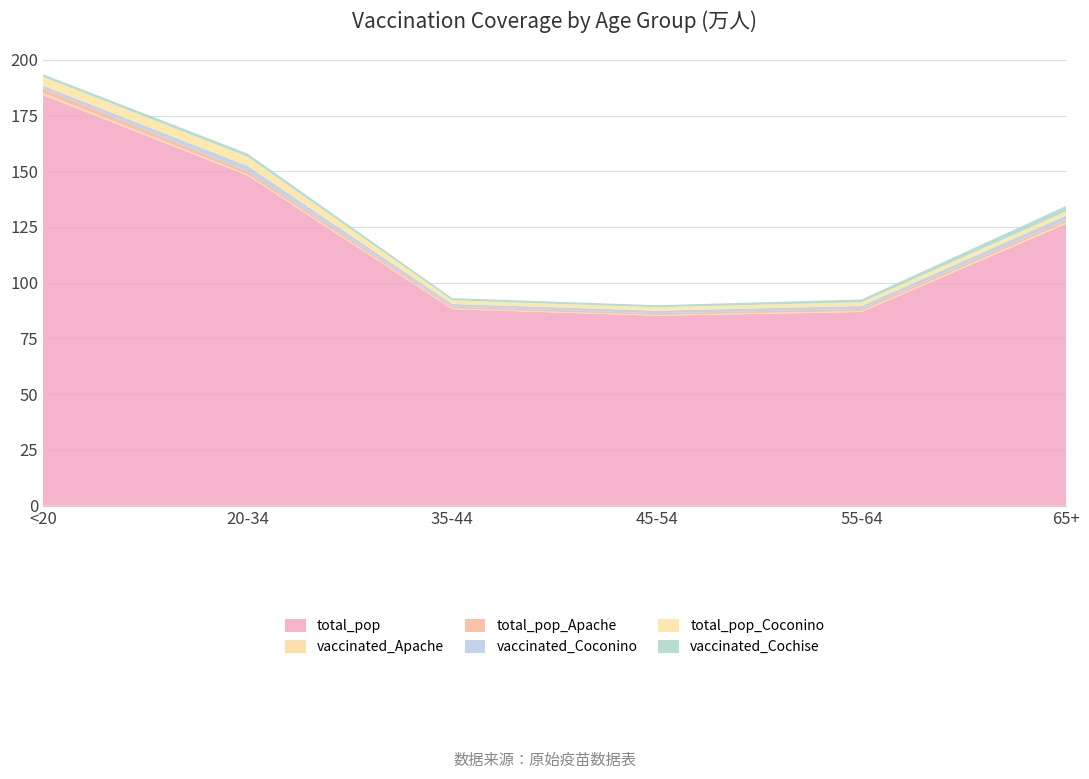

Reading right to left, transcribe all the data shown in this chart.

total_pop: 1264218	868629	851820	881451	1480898	1842004
vaccinated_Apache: 6145	4230	3226	3025	4619	8066
total_pop_Apache: 10984	9256	8128	7725	14083	21632
vaccinated_Coconino: 20184	13527	11727	12617	24201	12500
total_pop_Coconino: 18408	16899	14882	16261	41141	39684
vaccinated_Cochise: 24485	12137	9211	9807	14236	11355